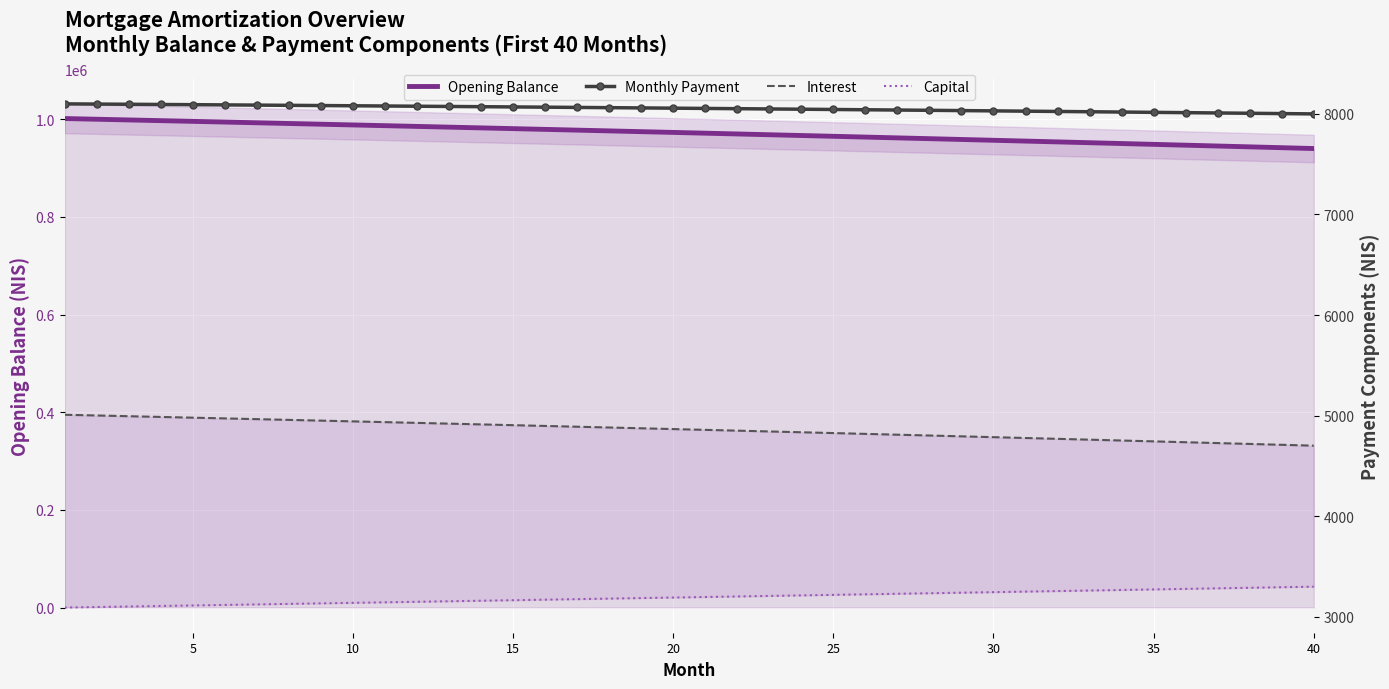

How many series are shown in this chart?

4